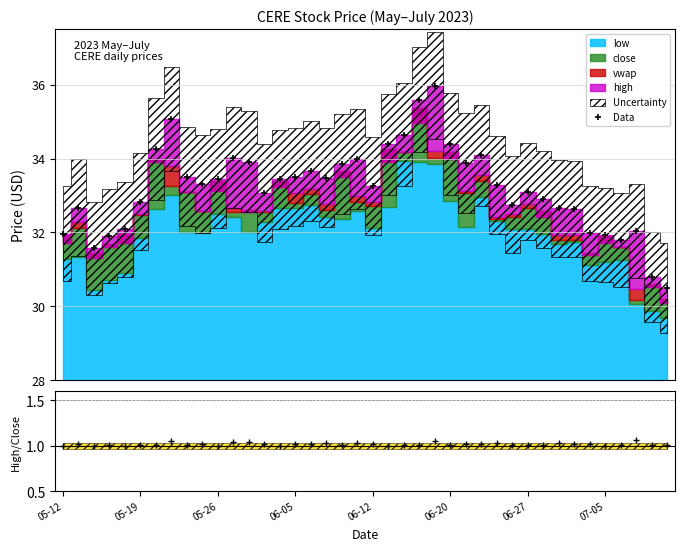

What is the maximum value for Data?

36.0